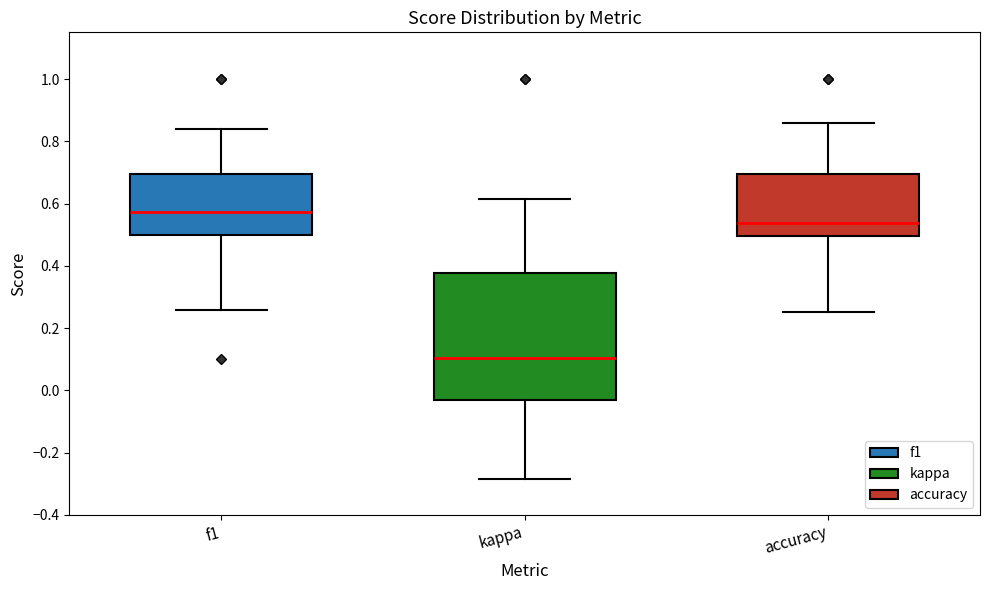

Reading left to right, read every box against the y-axis: the position of its median line, the range the box covers, and the ends of its whiskers. The values are not printed on the chart, so give them approximately, as read against the axis.

f1: median 0.58, box 0.50 to 0.70, whiskers 0.26 to 0.84
kappa: median 0.10, box -0.04 to 0.38, whiskers -0.28 to 0.62
accuracy: median 0.54, box 0.50 to 0.70, whiskers 0.26 to 0.86